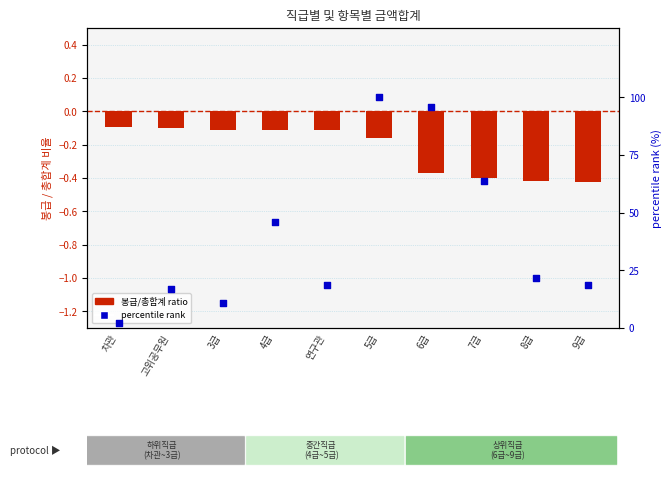

At which category is the sum across all series the highest?

5급